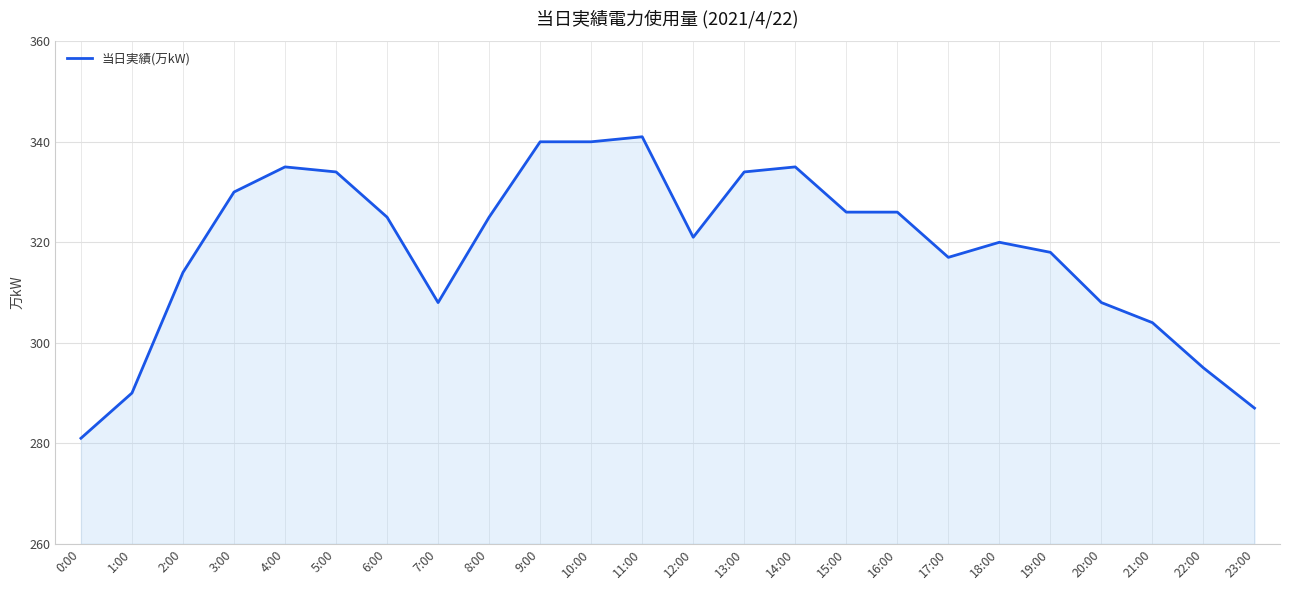

What is the approximate value at 10:00?

340